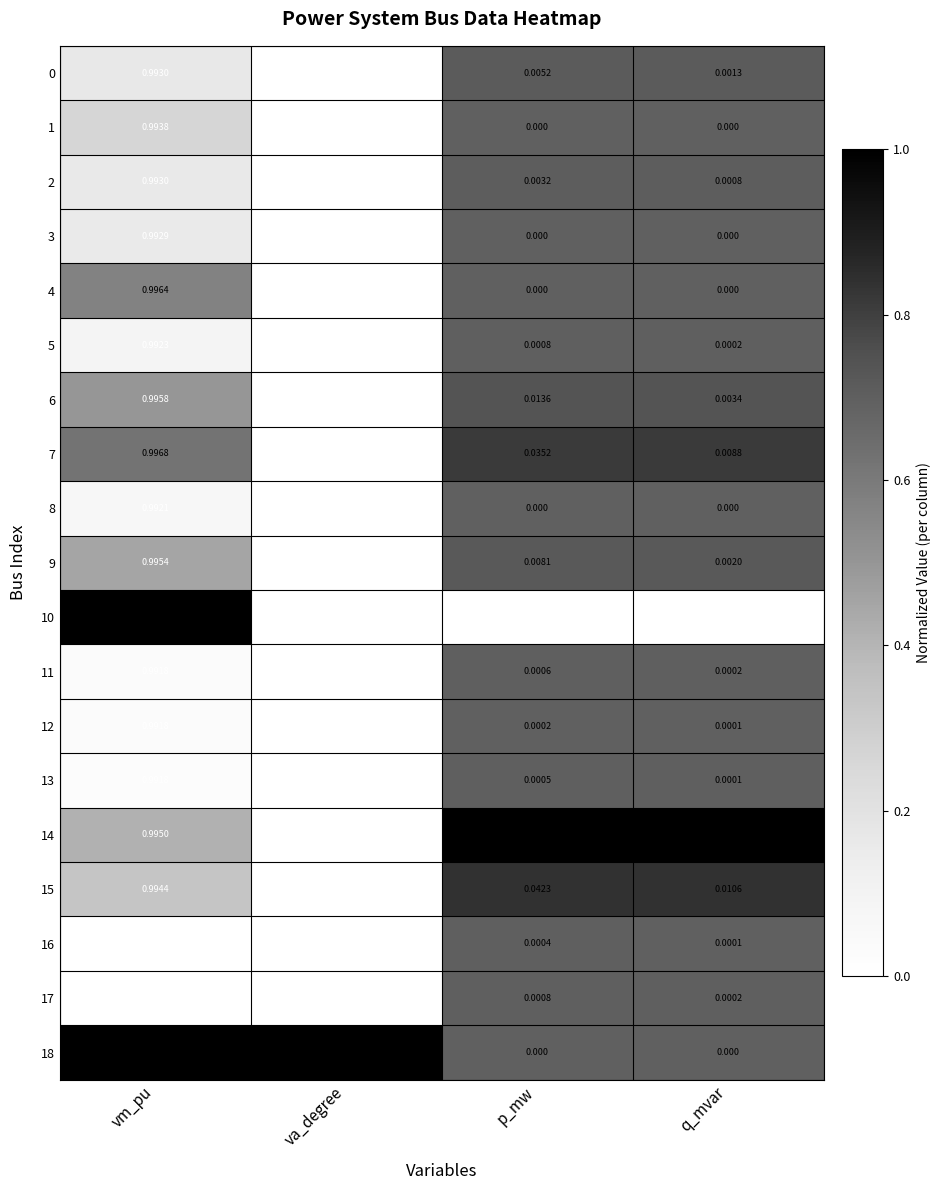

At which label does 5 reach its minimum?

va_degree